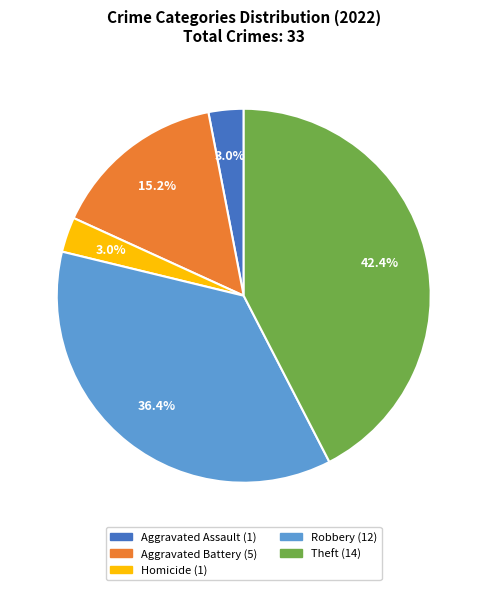

Is there a majority slice in this chart?

No